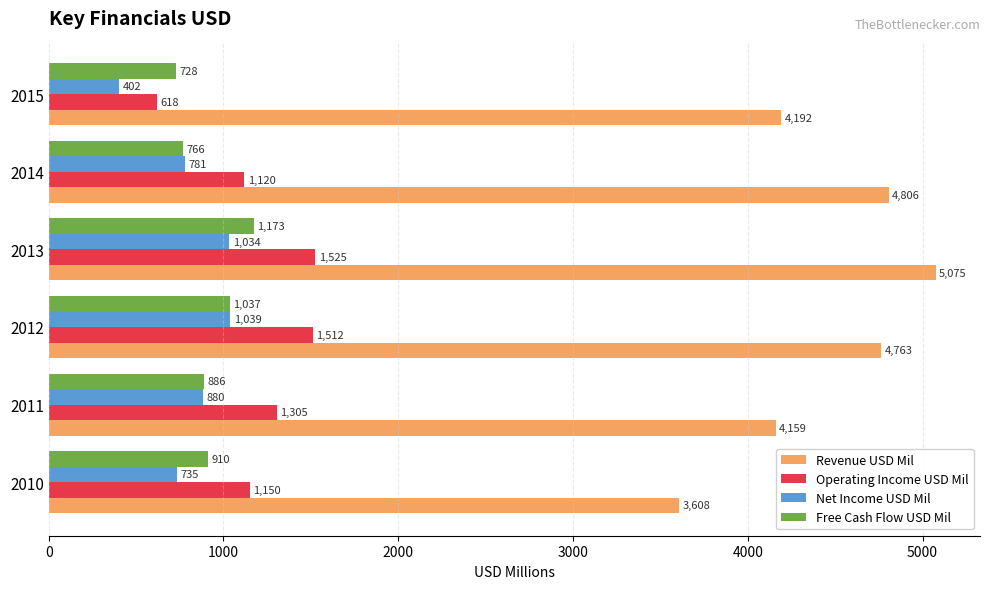

What is the minimum value for Net Income USD Mil?

402